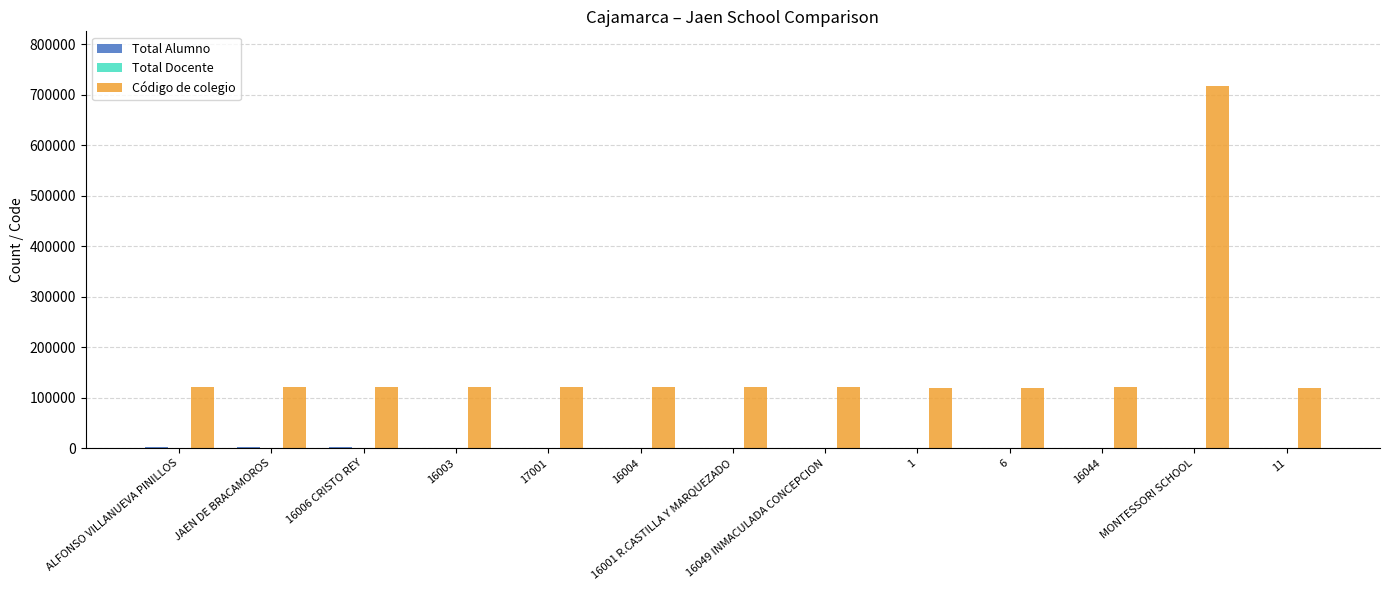

Which series has the largest total across all categories?

Código de colegio